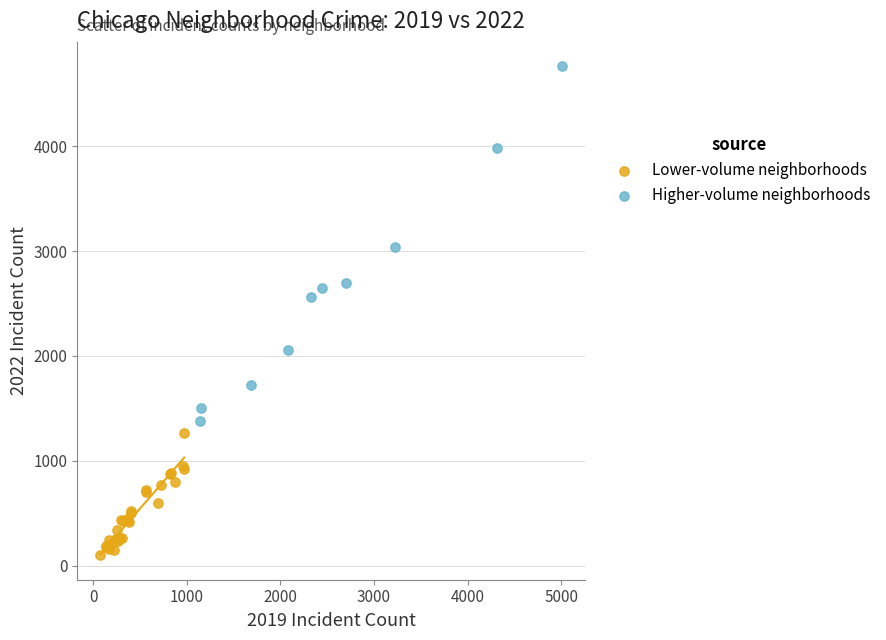

Which series reaches the maximum Y coordinate?

Higher-volume neighborhoods